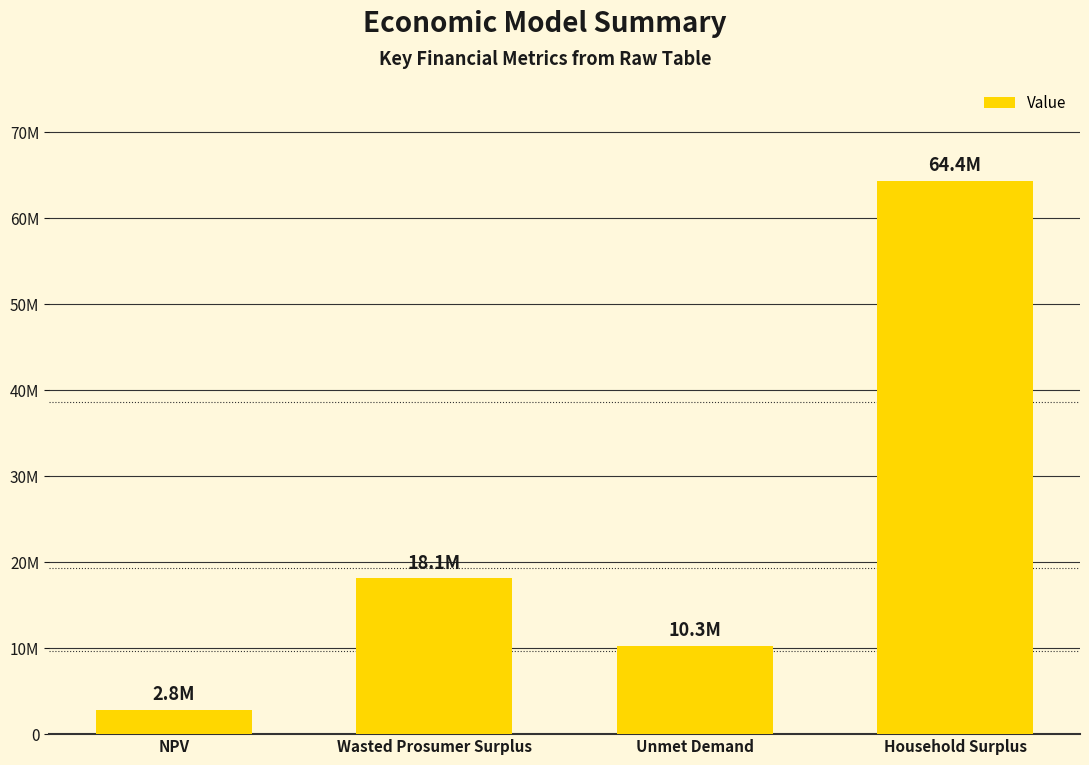

List the labels in order of value, largest first.

Household Surplus, Wasted Prosumer Surplus, Unmet Demand, NPV